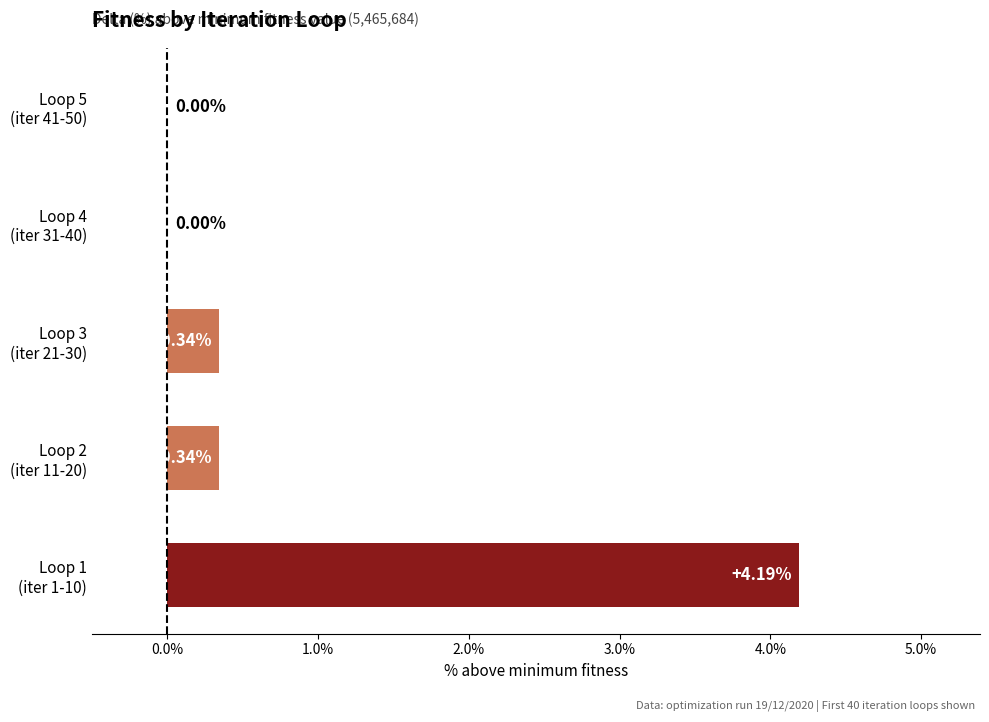

How many distinct data groups are displayed?

1